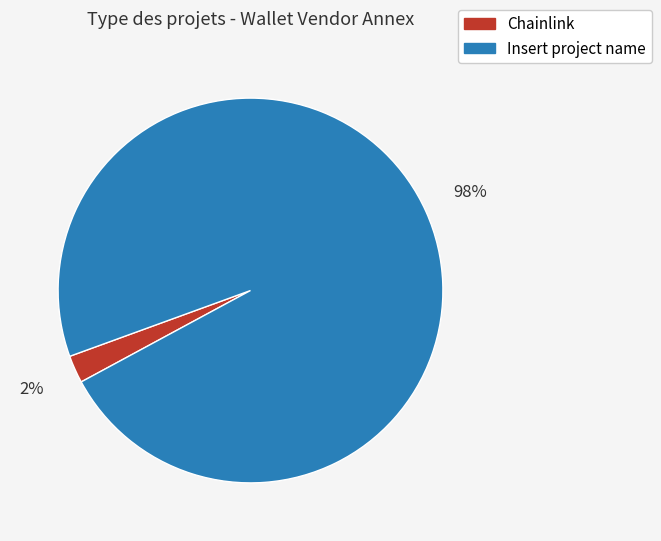

True or false: Chainlink accounts for 2% of the total.

True